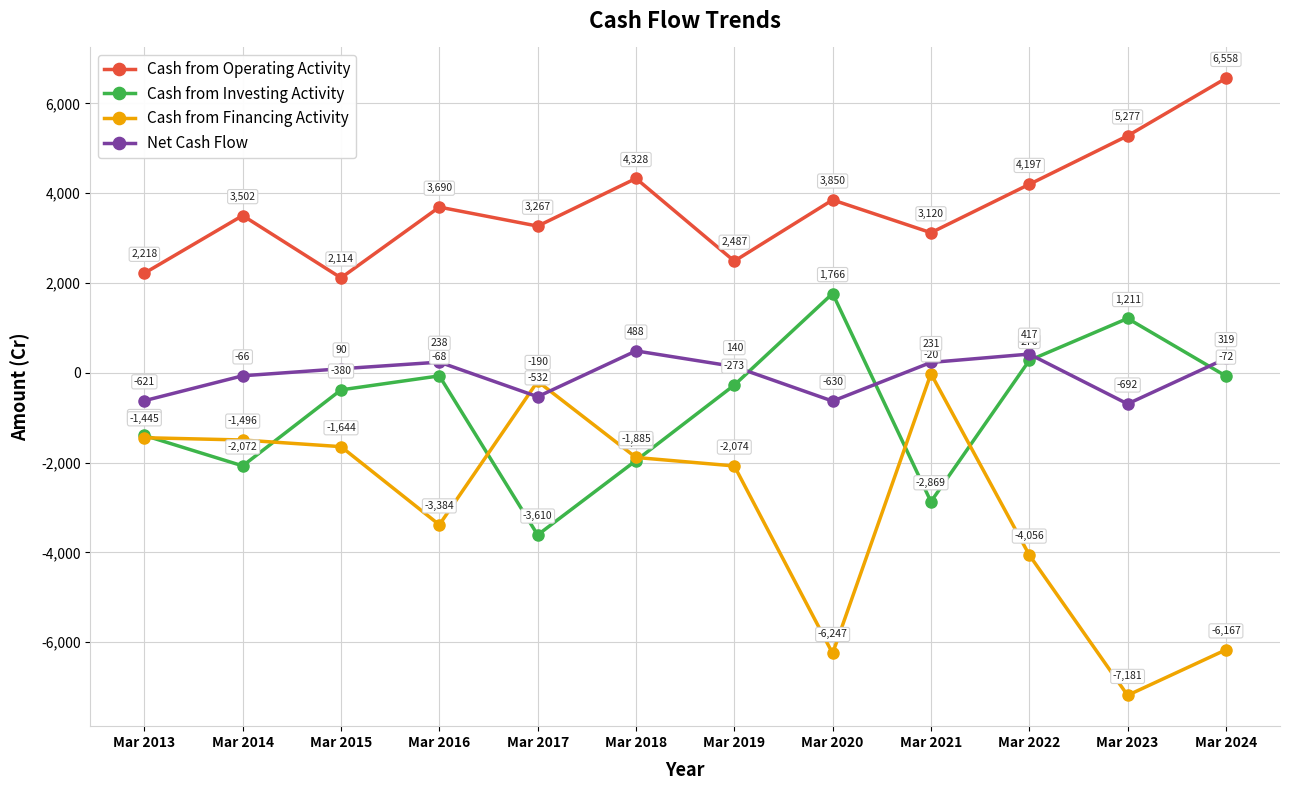

What is the highest value of the Cash from Investing Activity series?

1766